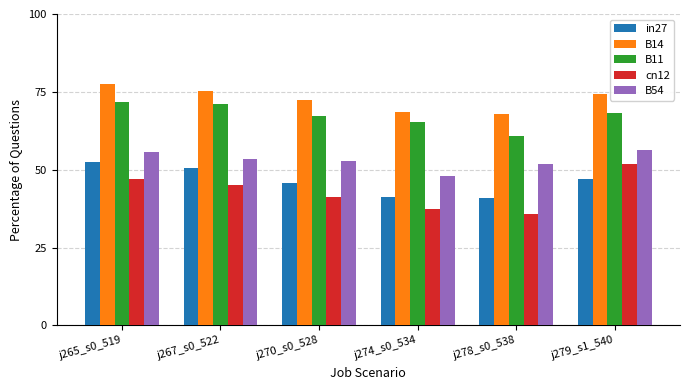

How many data points does each series have?

6